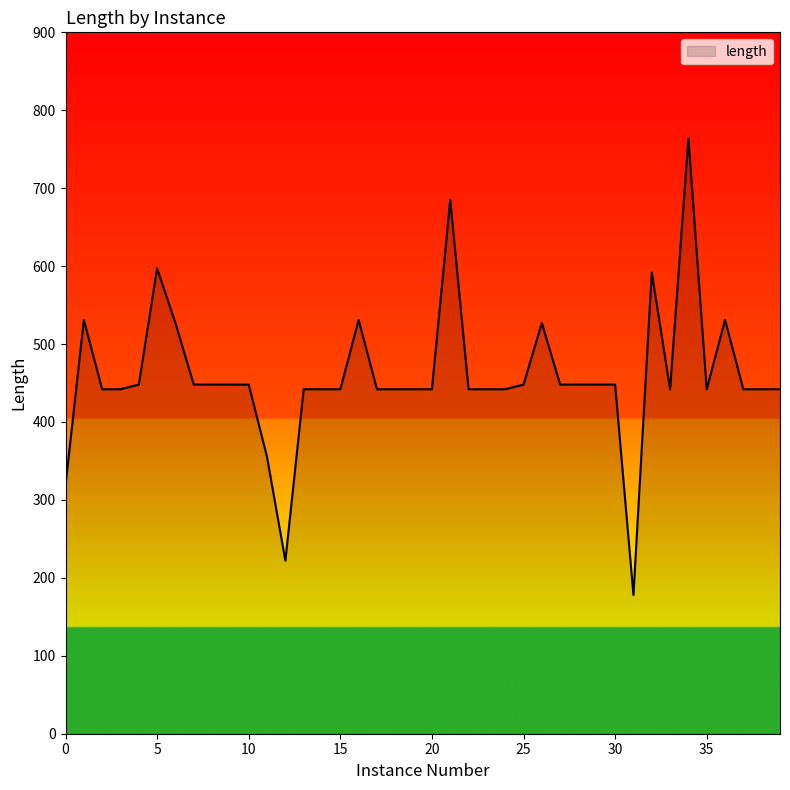

Does the chart display data point markers on the line(s)?

No